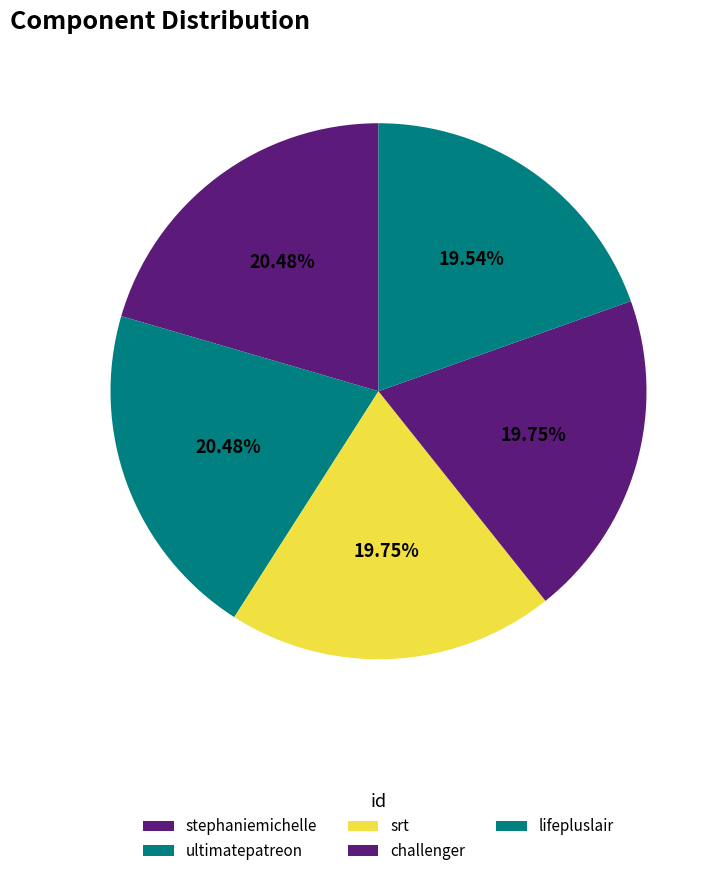

Count the number of slices in the pie.

5